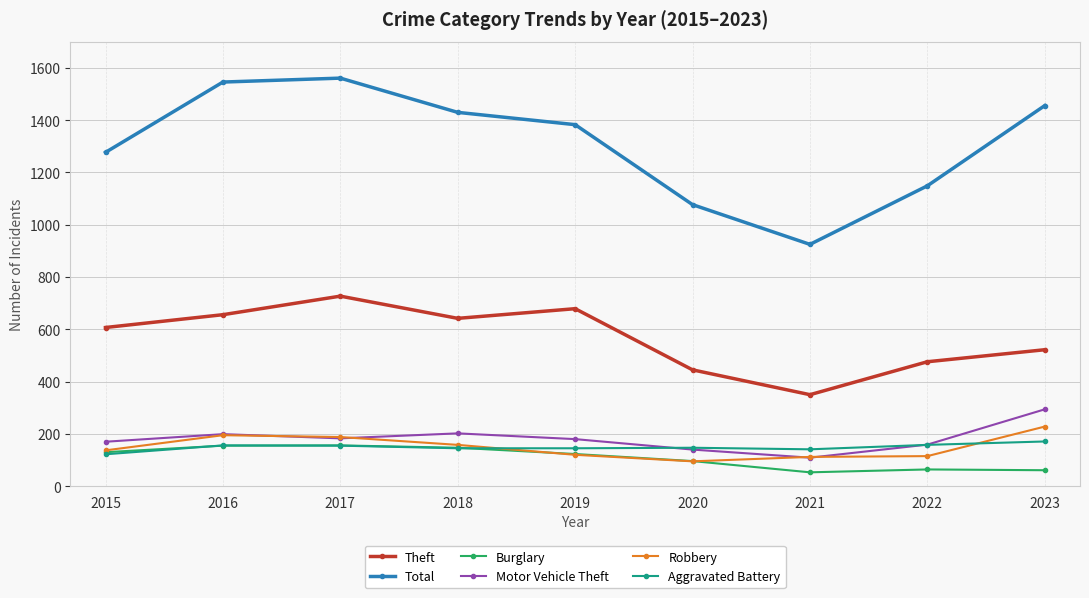

What is the minimum value for Total?

925